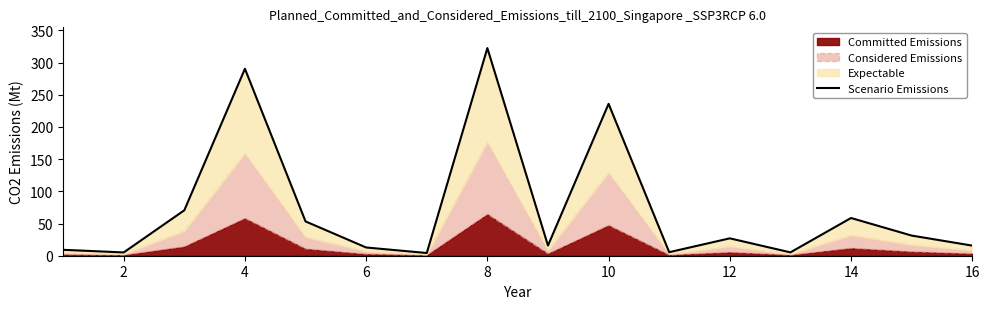

What is the sum of all values?

1163.1